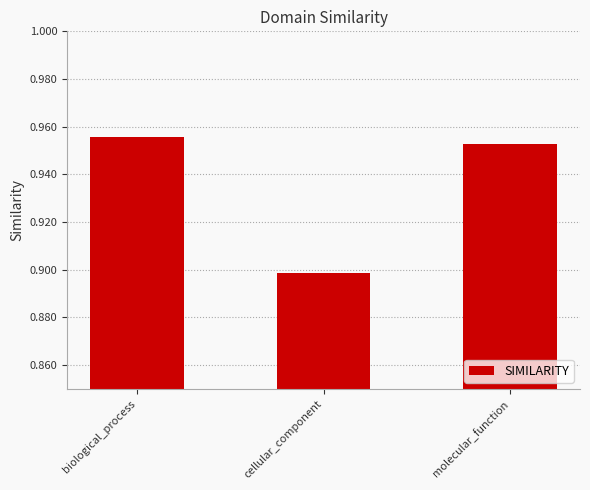

The chart shows a value of 0.4 at molecular_function. True or false?

False